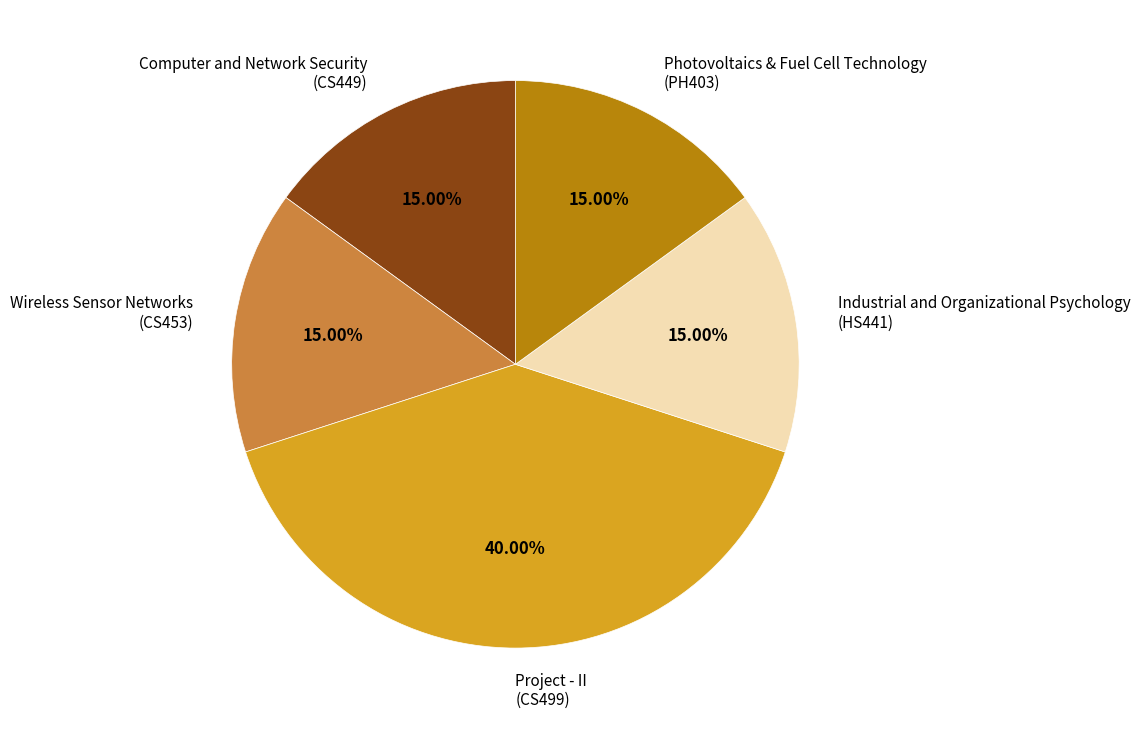

Does Computer and Network Security (CS449) represent more than half of the total?

No